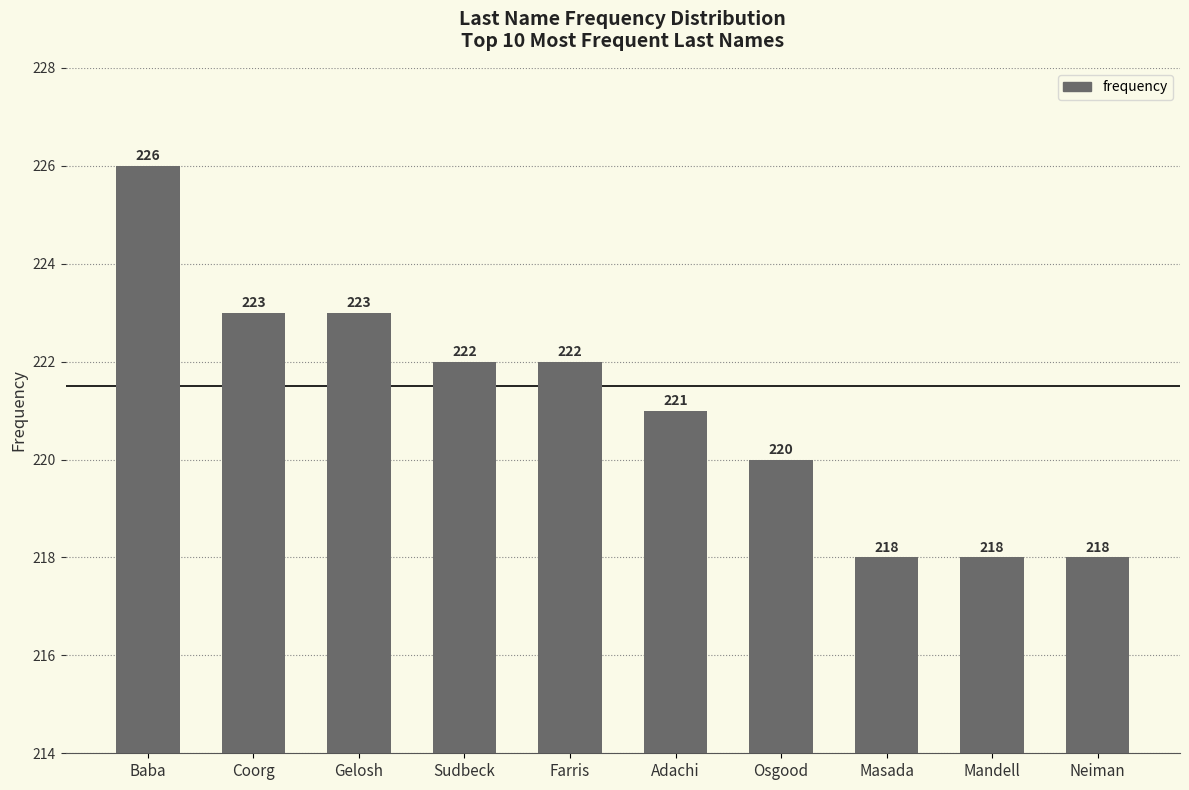

Which label corresponds to the largest value in the chart?

Baba